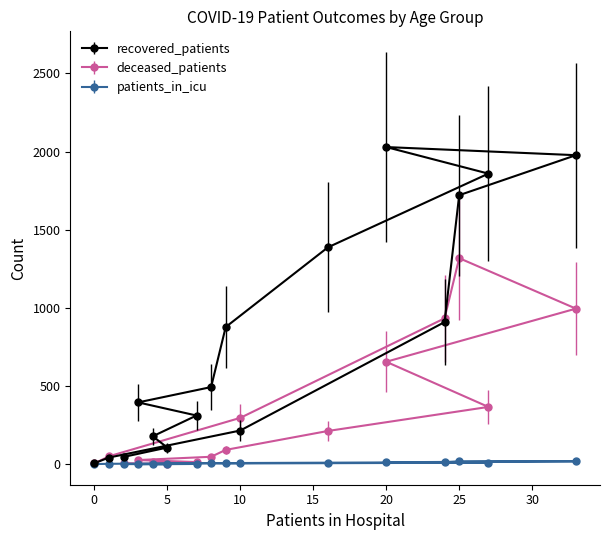

Does the chart have visible grid lines?

No